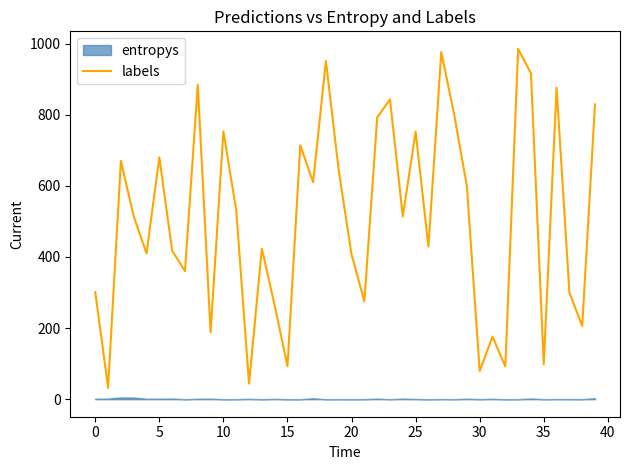

At which category does the chart reach its peak across all series?

33